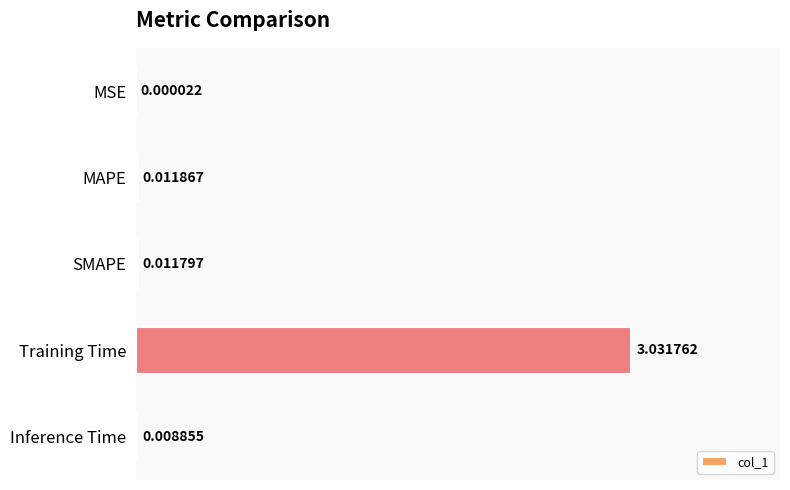

At which category does the chart reach its peak across all series?

Training Time